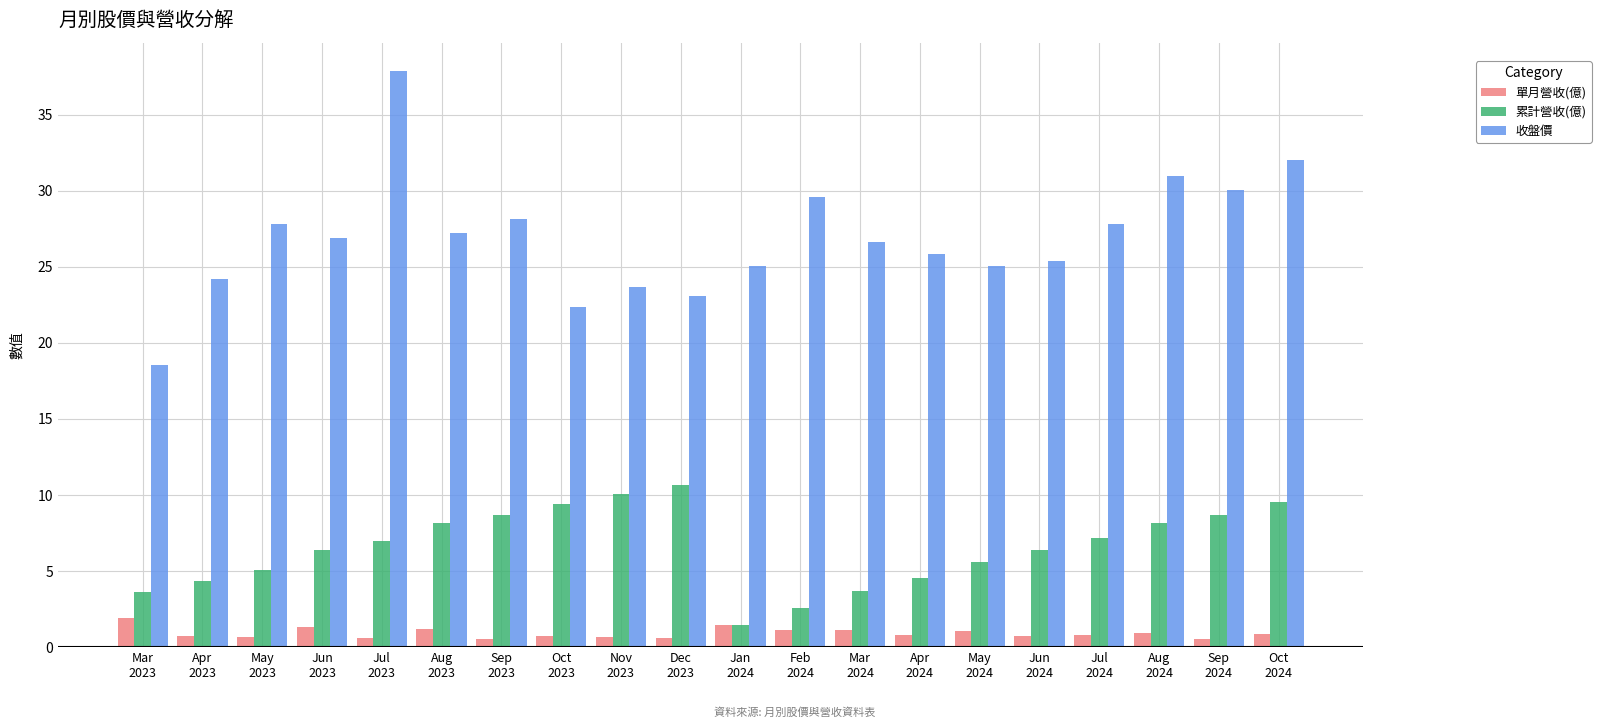

Which series has the largest range (max minus min)?

收盤價